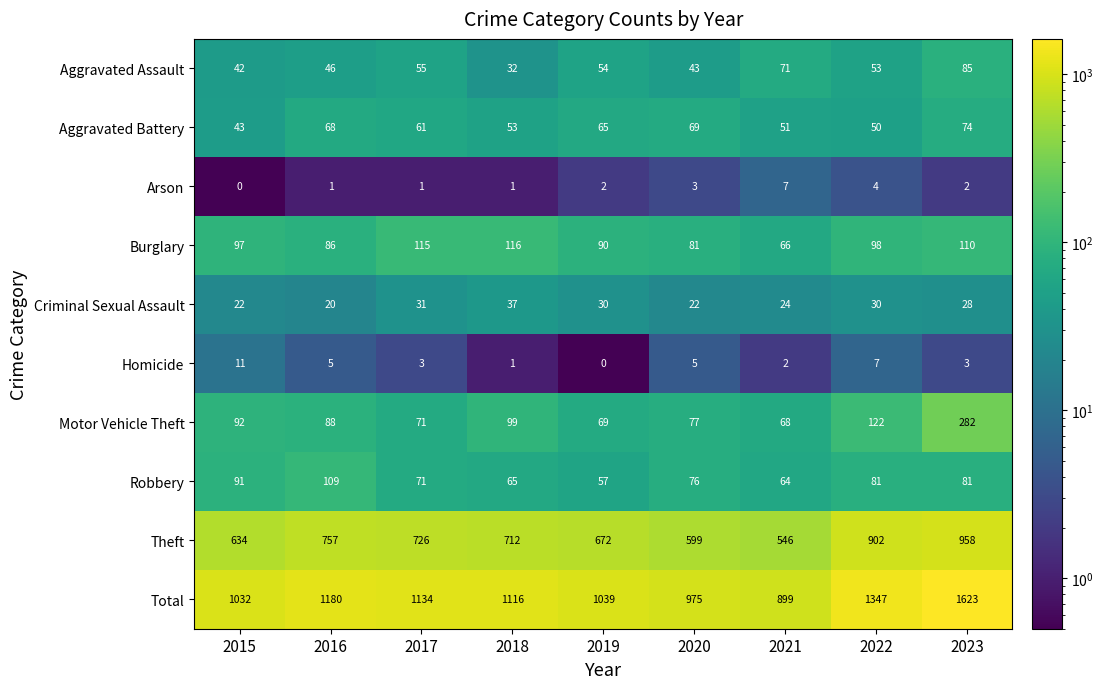

How many series are shown in this chart?

10